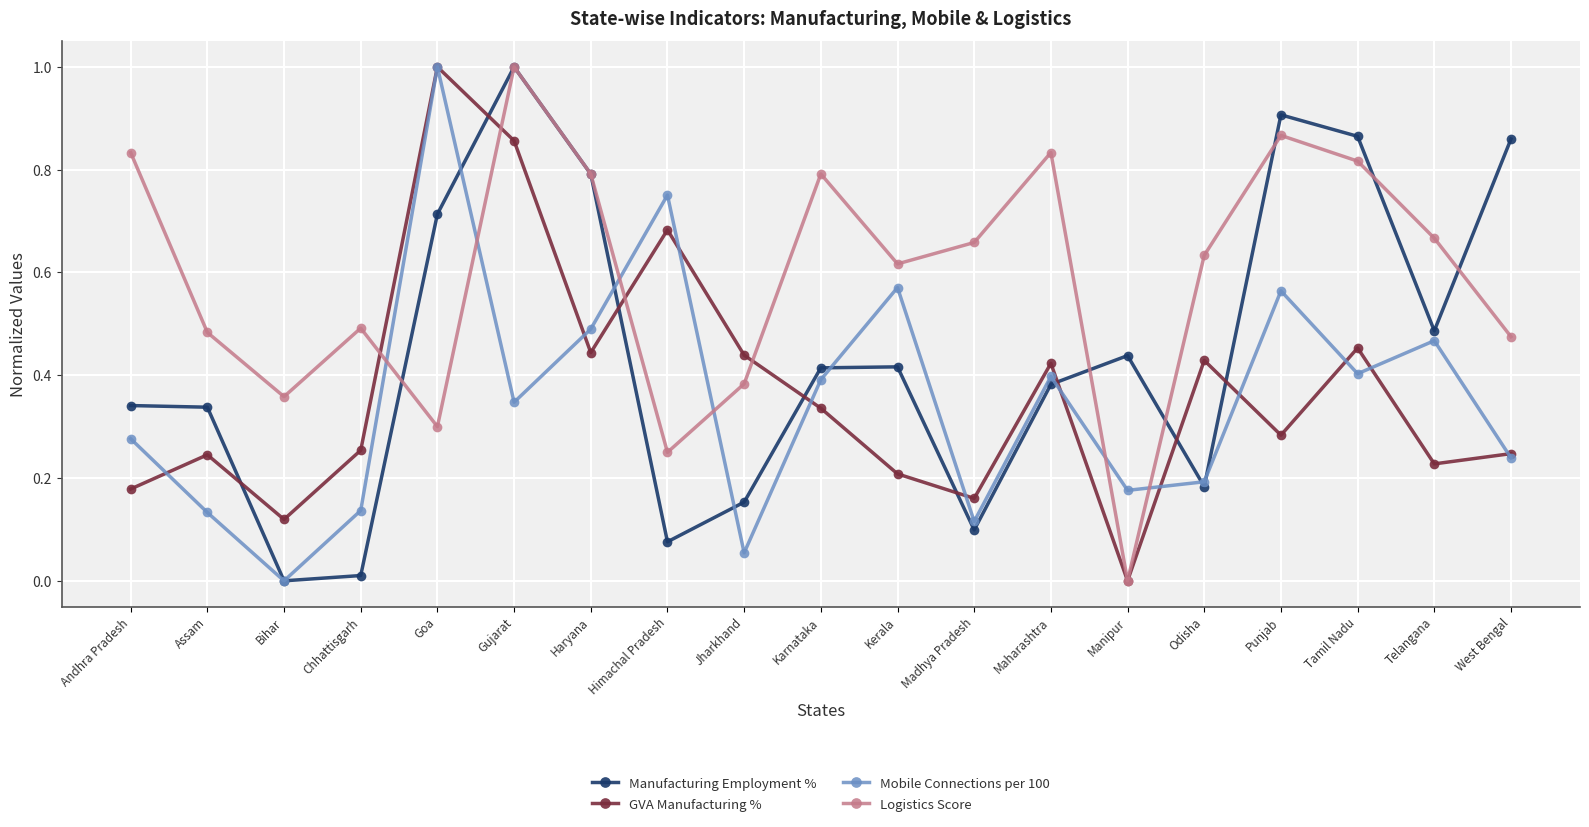

What is the label of the 4th point from the left?

Chhattisgarh